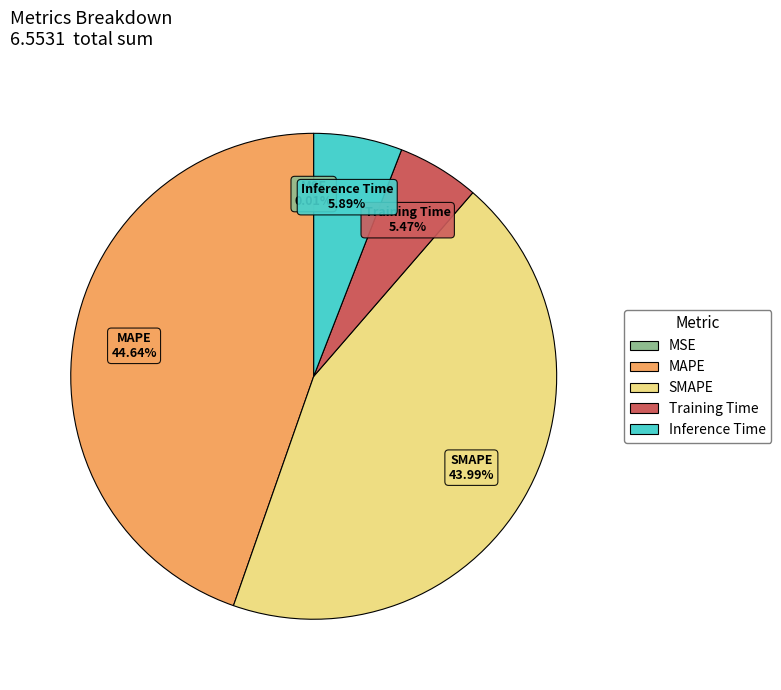

Is there a majority slice in this chart?

No